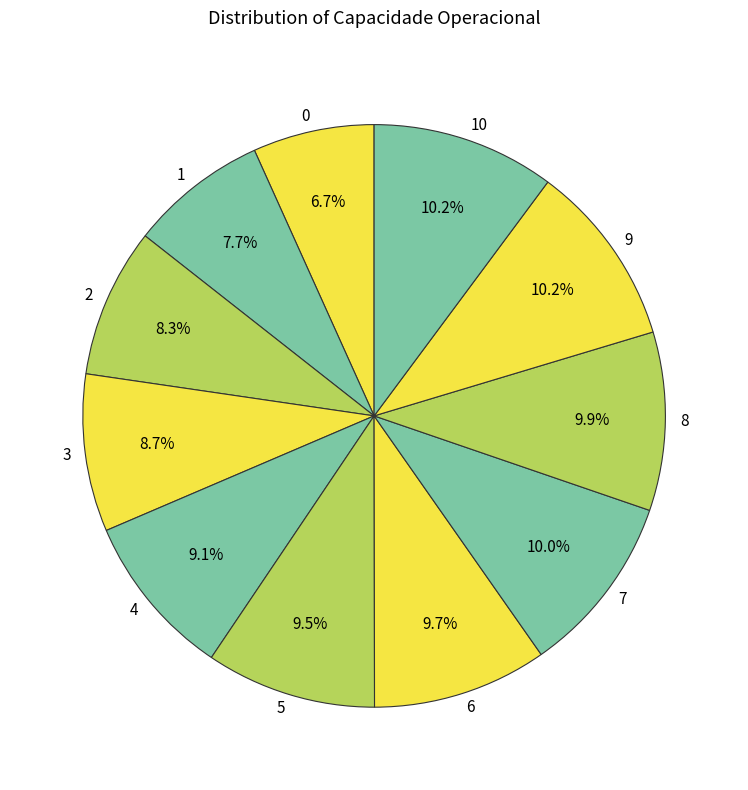

To the nearest percent, what percentage of the pie is 6?

10%